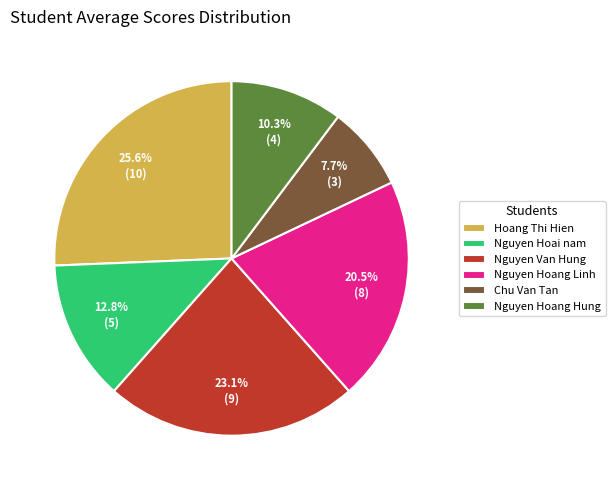

To the nearest percent, what is the average slice percentage?

17%